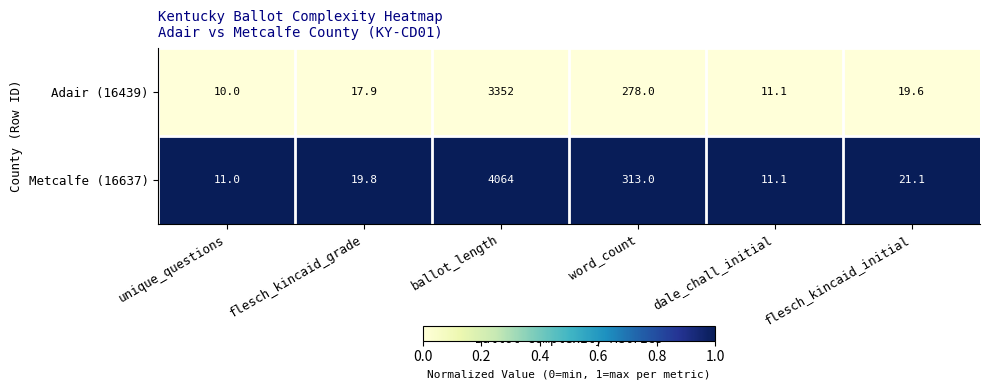

Which series changed the most between unique_questions and flesch_kincaid_initial?

Metcalfe (16637)